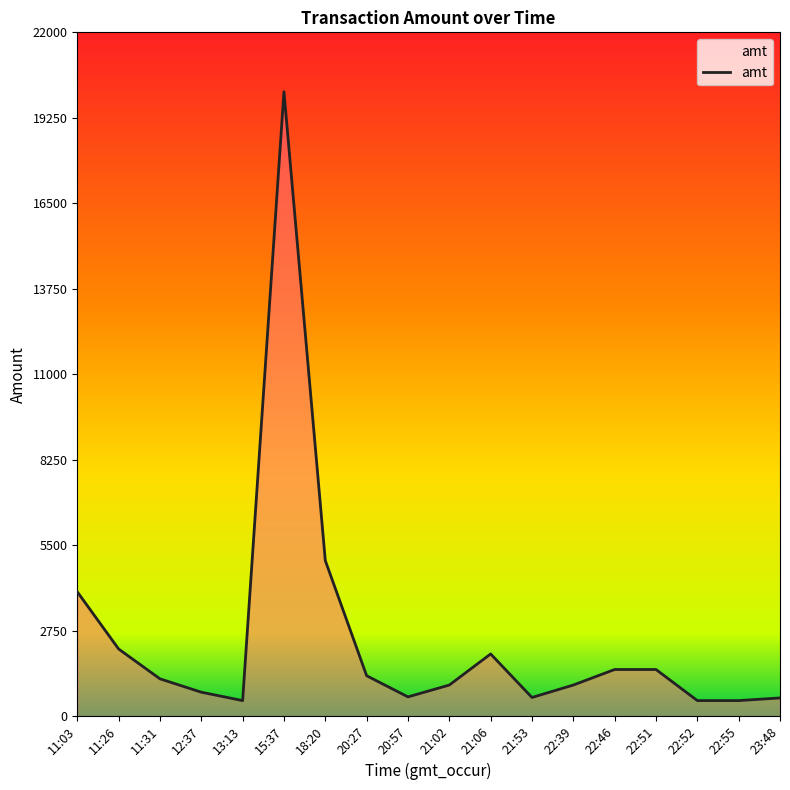

The value at 22:51 is 655.4. True or false?

False